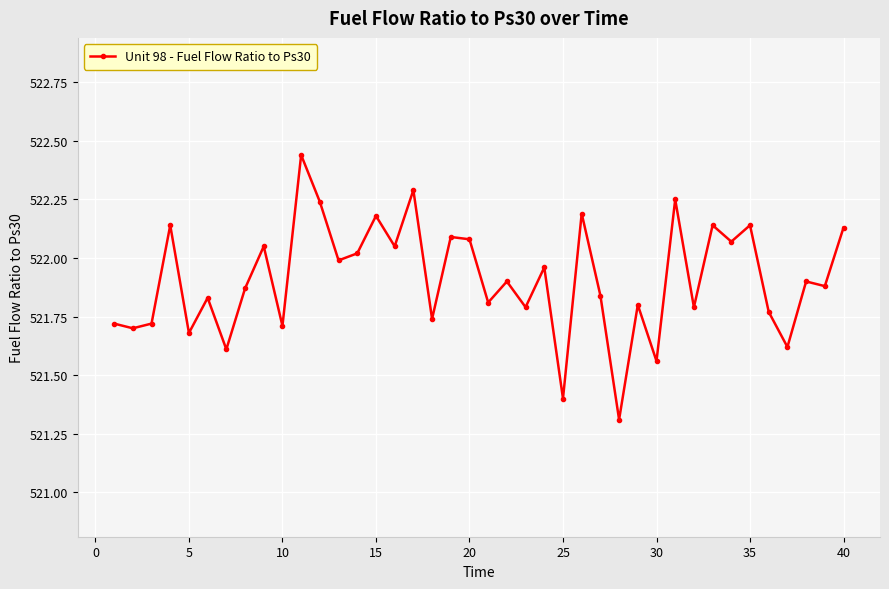

What is the smallest value displayed?

521.3